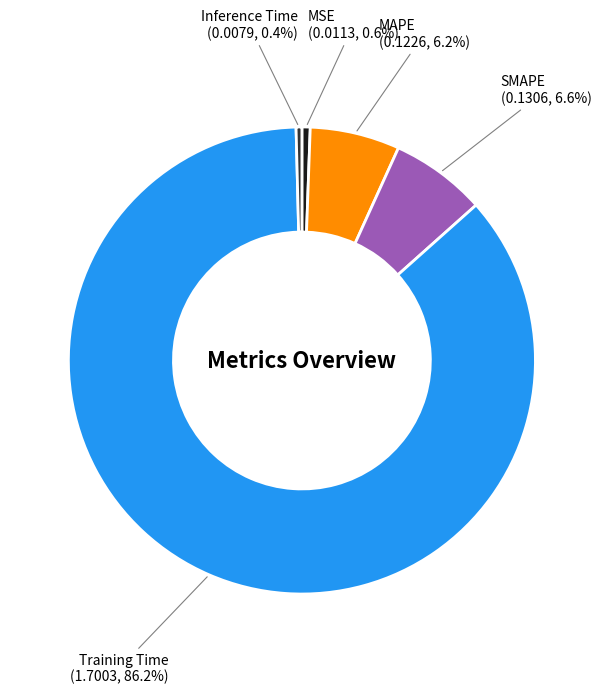

Which category has the biggest portion of the pie?

Training Time